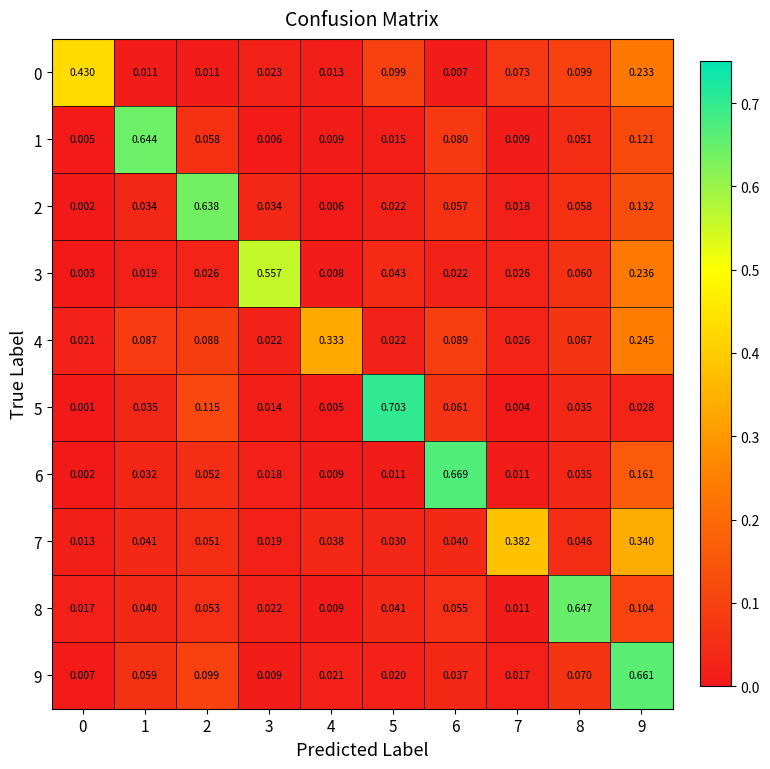

How many distinct data groups are displayed?

10